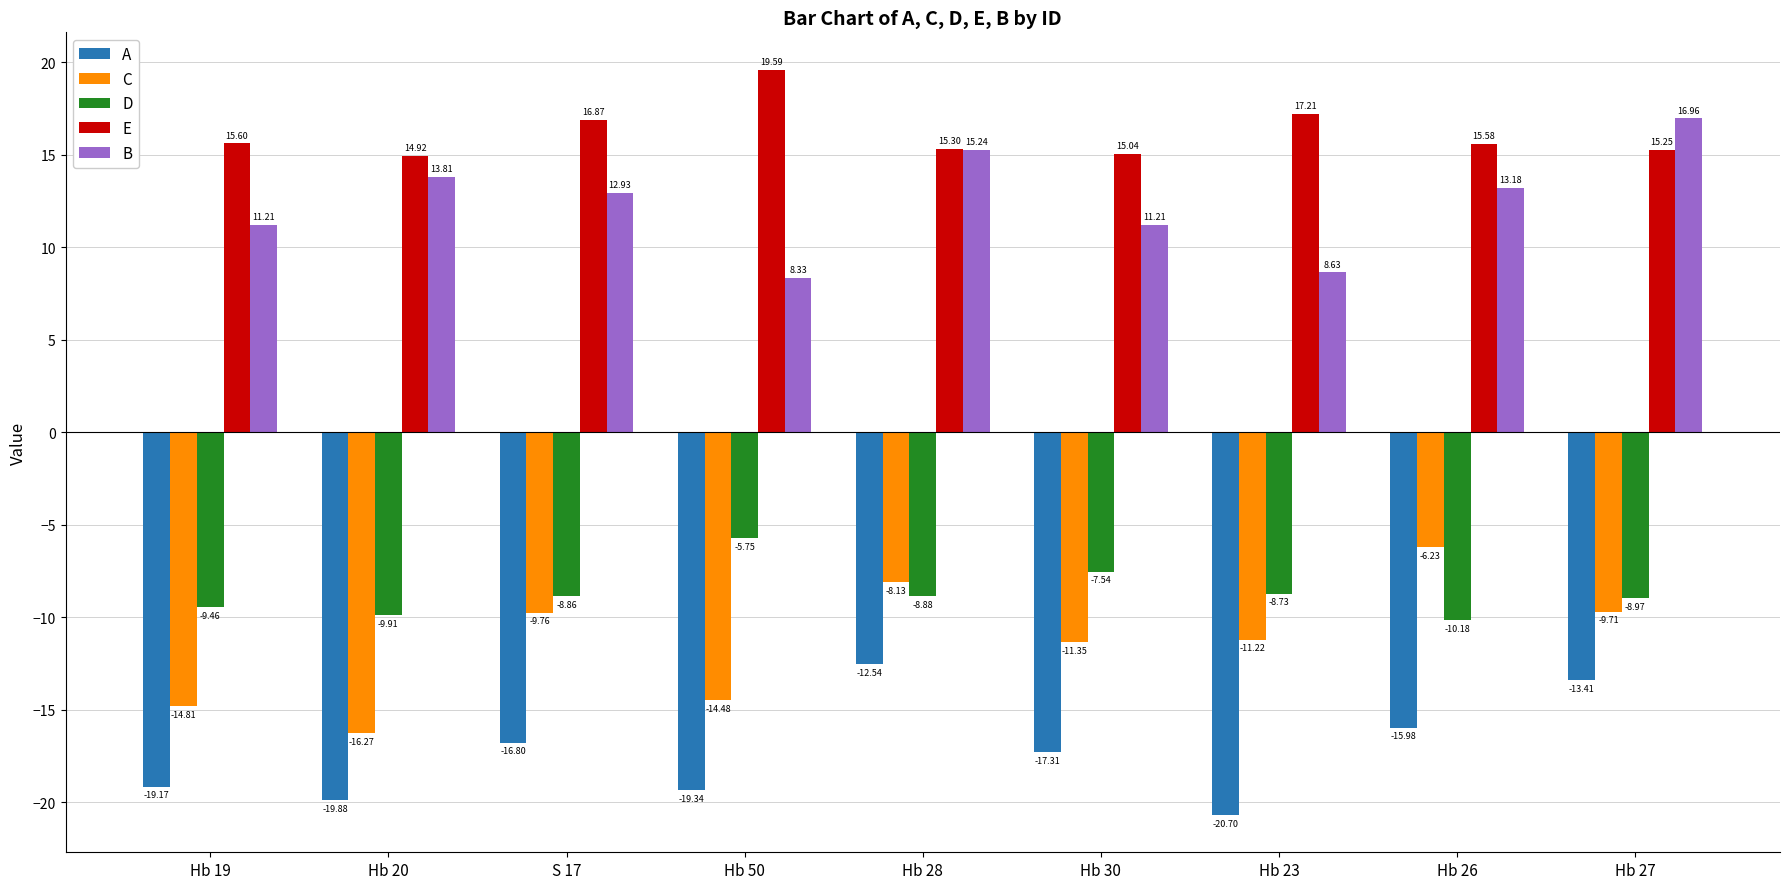

What is the highest value of the A series?

-12.5